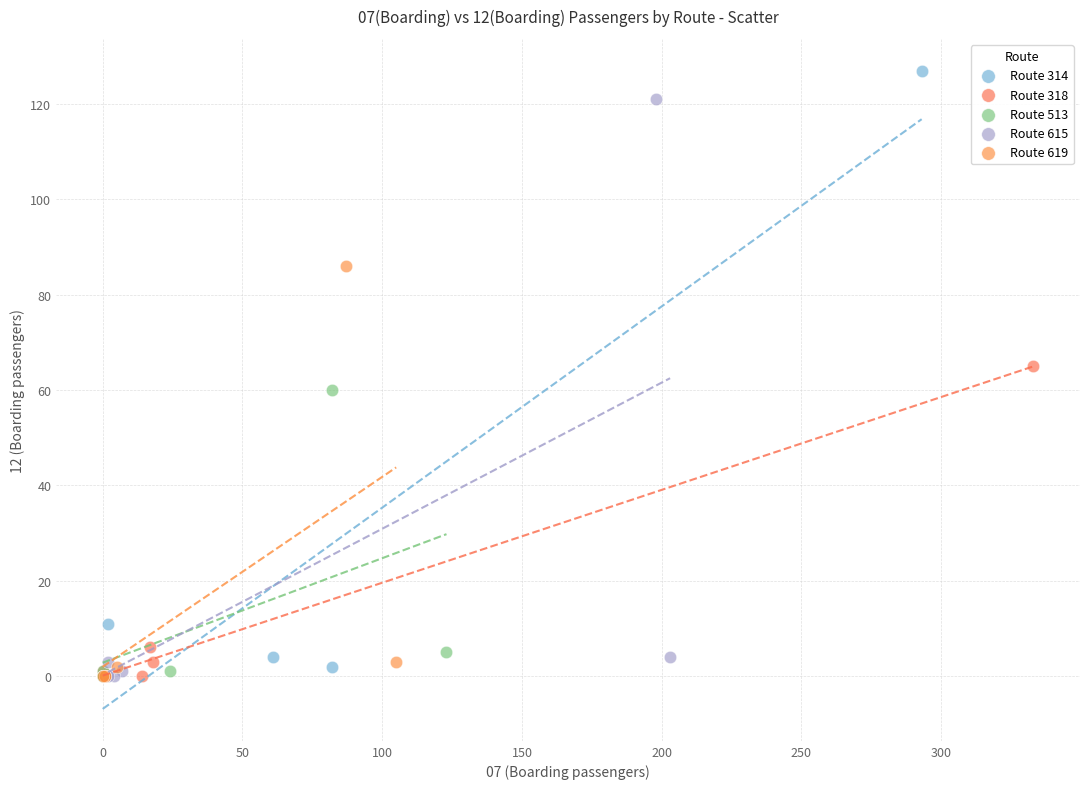

What are all the series names shown in the legend?

Route 314, Route 318, Route 513, Route 615, Route 619